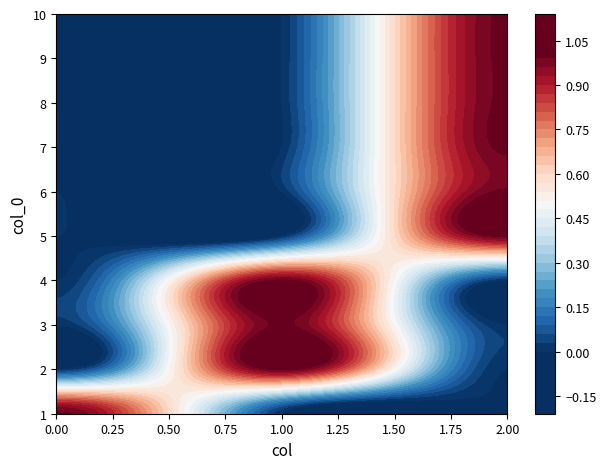

Is it true that 8 equals 0 at 0?

True